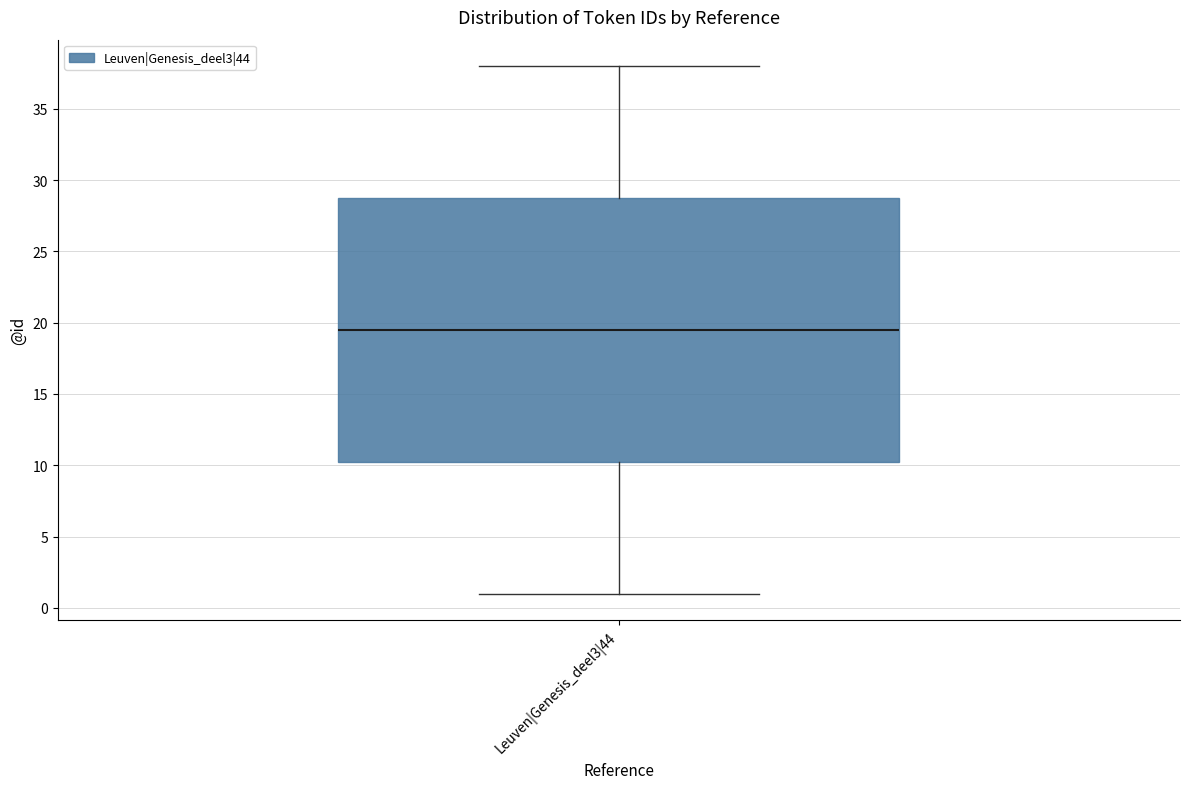

Read this box plot against the y-axis: the position of the median line, the range covered by the box, and the ends of both whiskers. The values are not printed on the chart, so give them approximately, as read against the axis.

median 19.5, box 10.5 to 29.0, whiskers 1.0 to 38.0